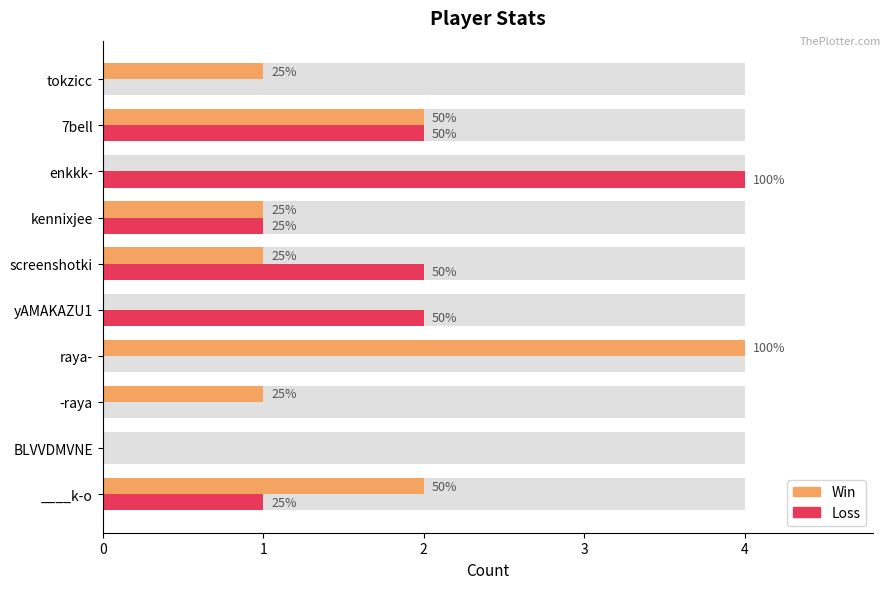

What is the value of the Win bar at the 6th from the left?

1